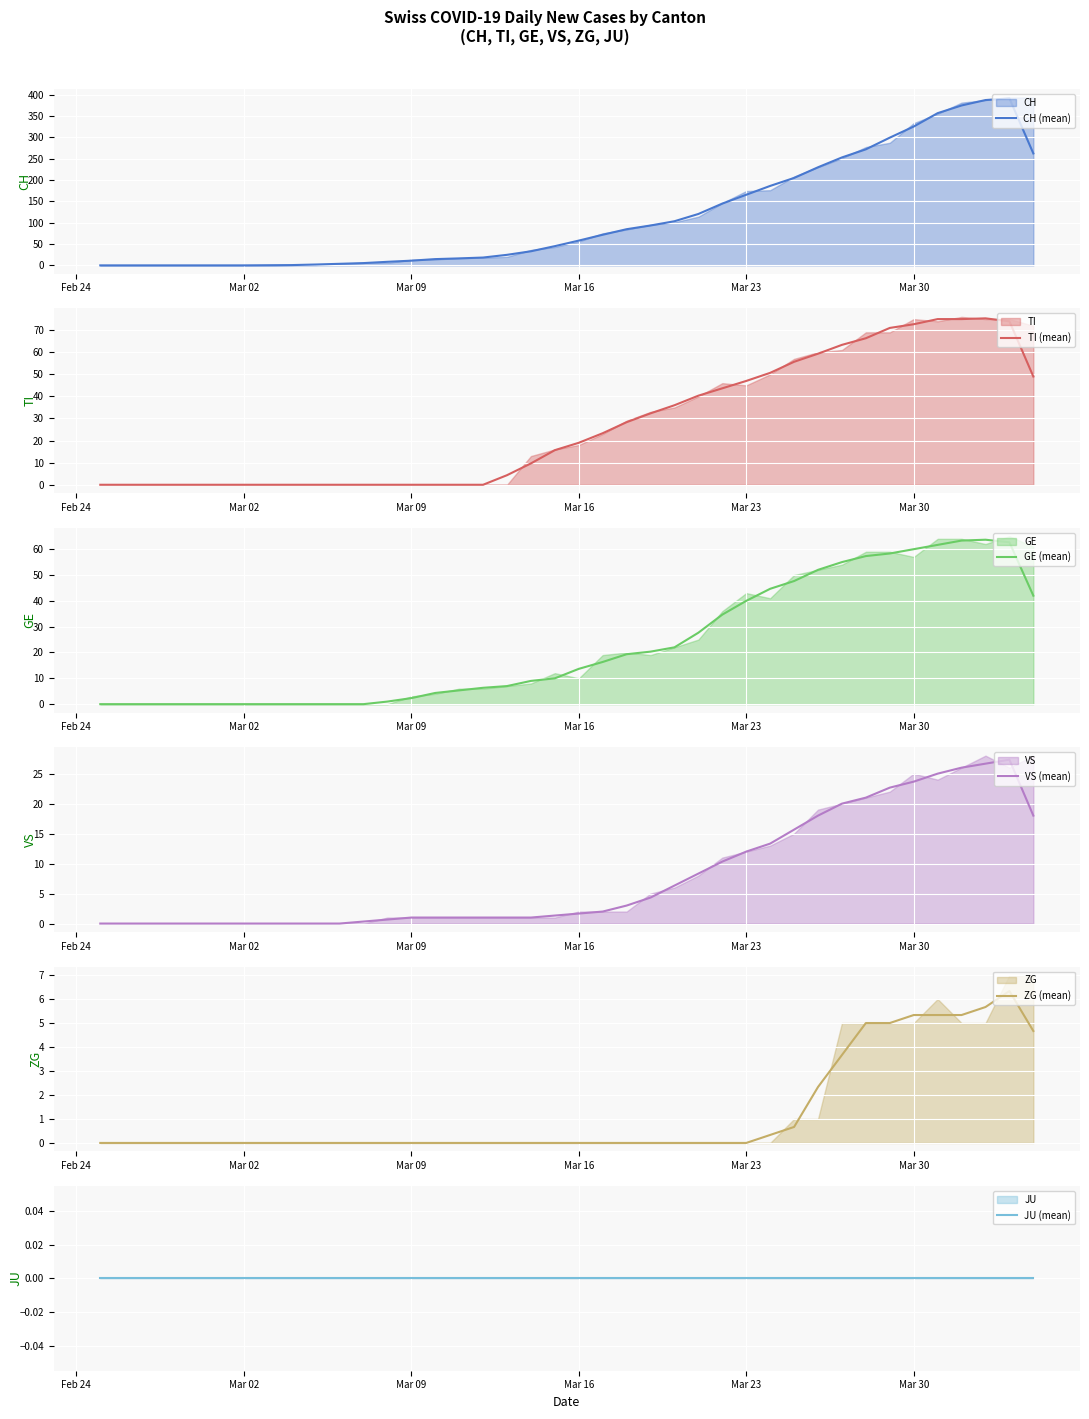

Does the chart display data point markers on the line(s)?

No